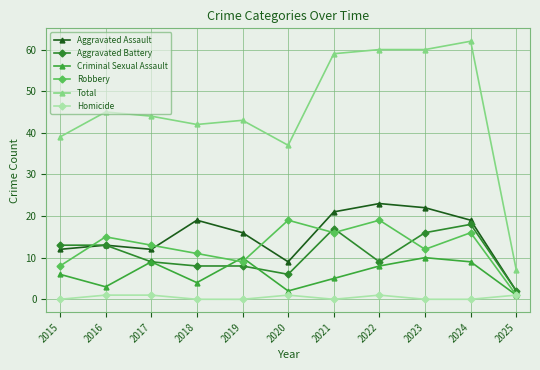

Is the value of Robbery at 2017 greater than the value of Homicide at 2018?

Yes